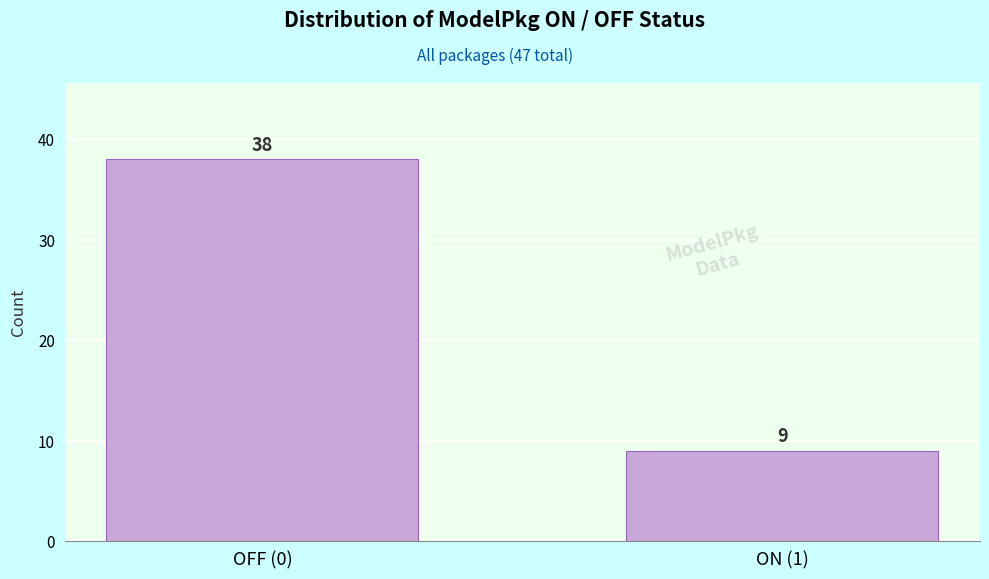

Reading left to right, what are all the values shown in this chart?

OFF (0)=38	ON (1)=9